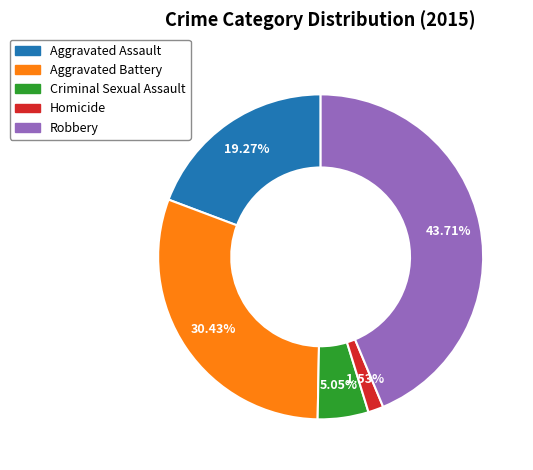

Does any single category account for the majority?

No